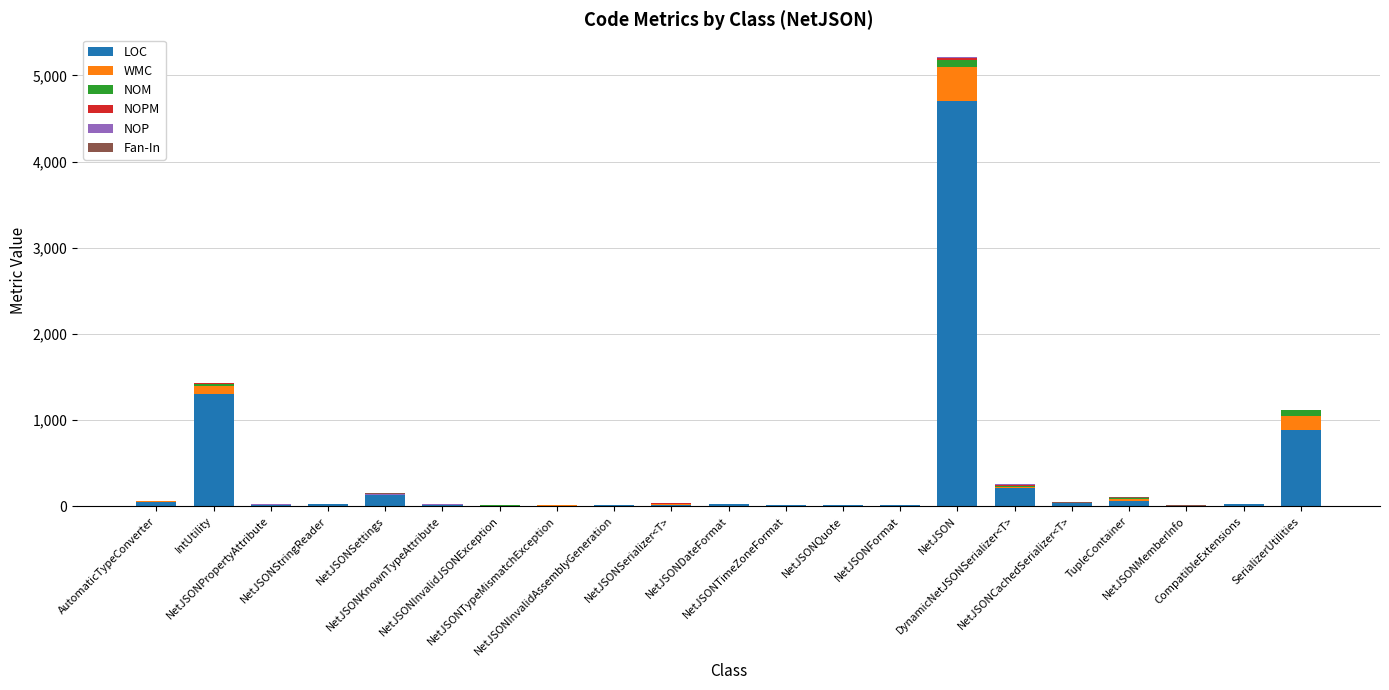

Where does the LOC series first go above 19?

AutomaticTypeConverter